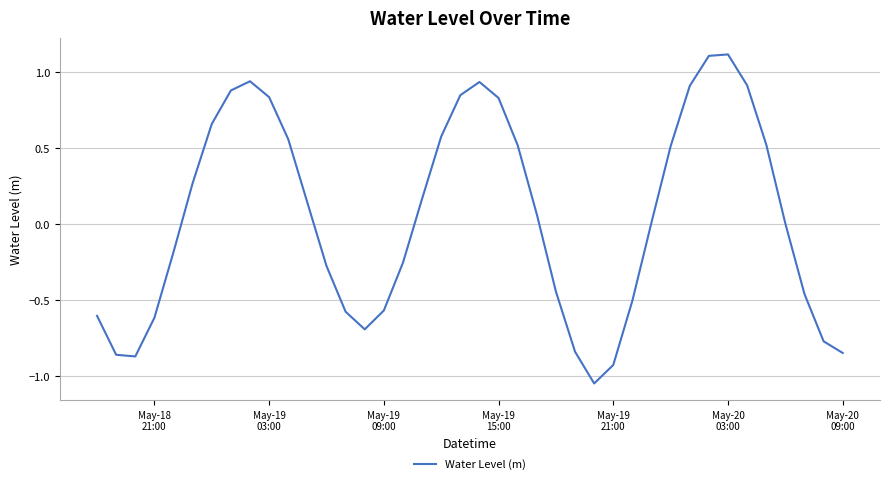

Is this an area chart (filled region under the line)?

No